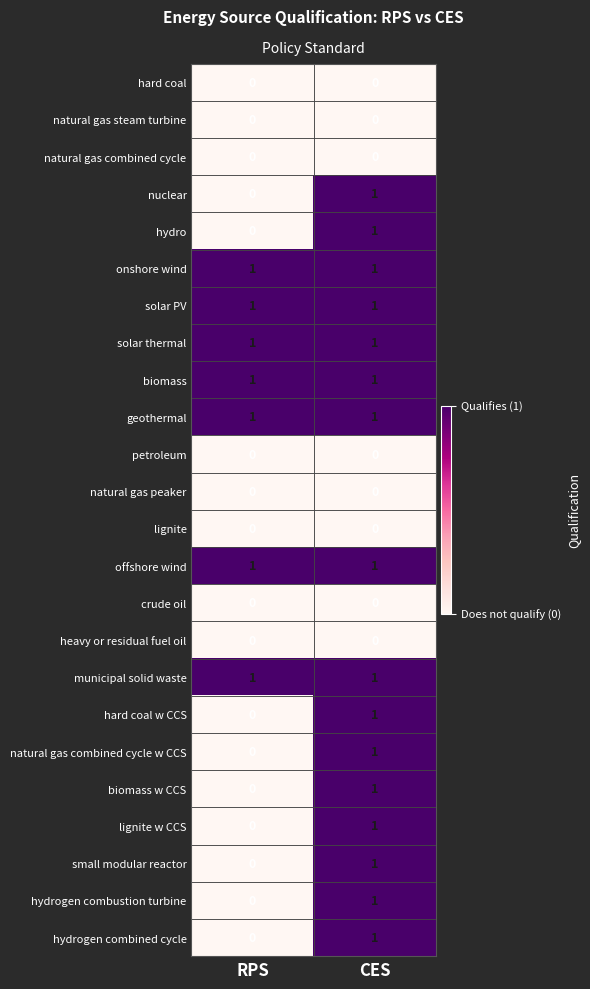

At which category is the sum across all series the highest?

CES